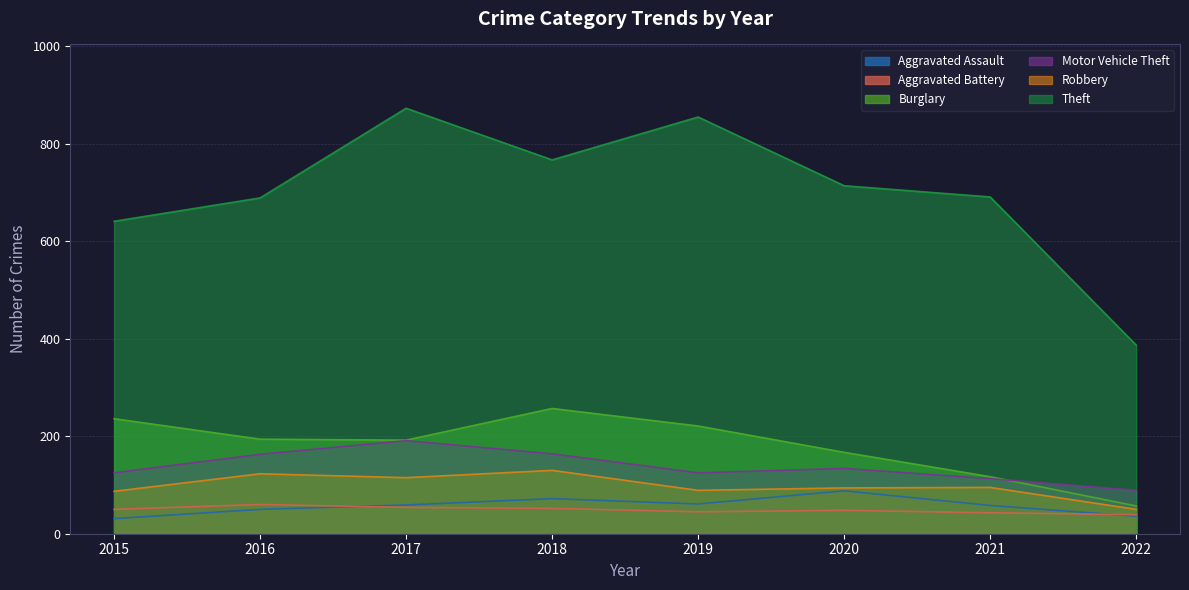

True or false: Aggravated Assault and Robbery intersect in this chart.

False